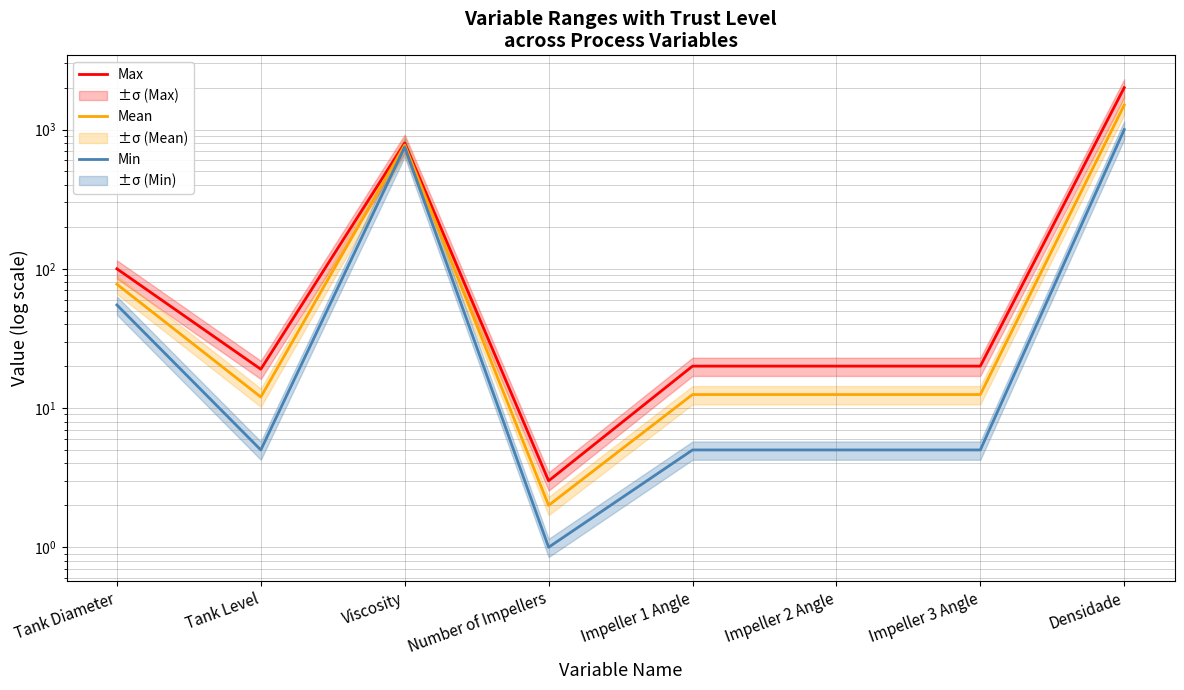

How many interior local valleys does the Min series have?

2